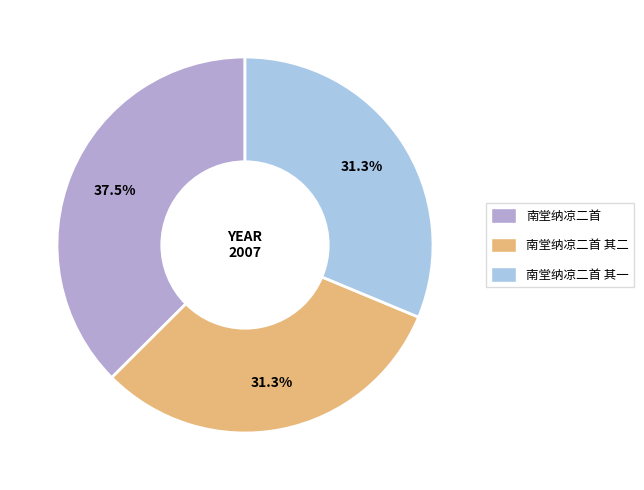

Does 南堂纳凉二首 其一 account for over 50% of the chart?

No